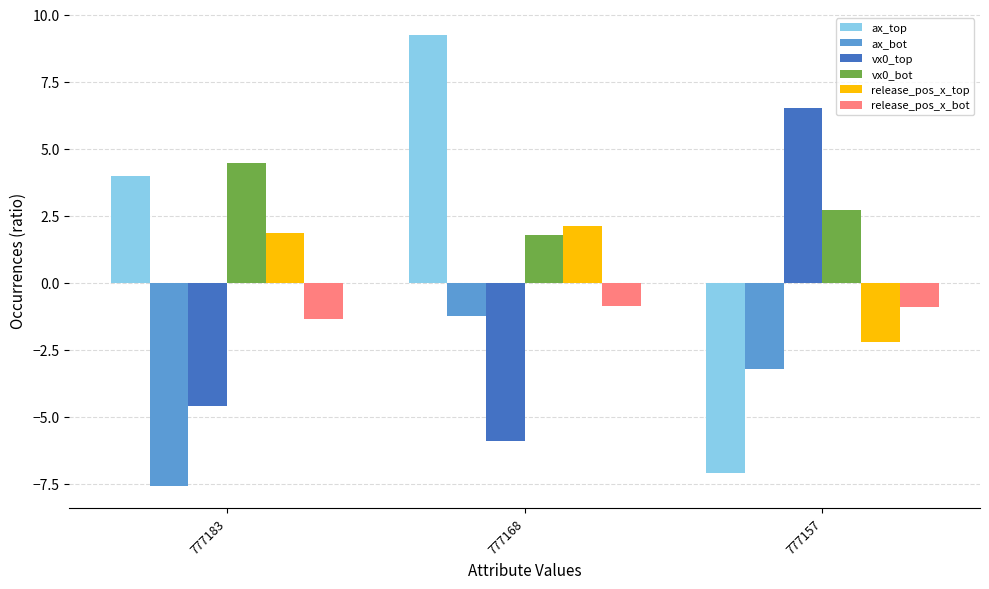

Between 777183 and 777168, which series saw the biggest shift?

ax_bot